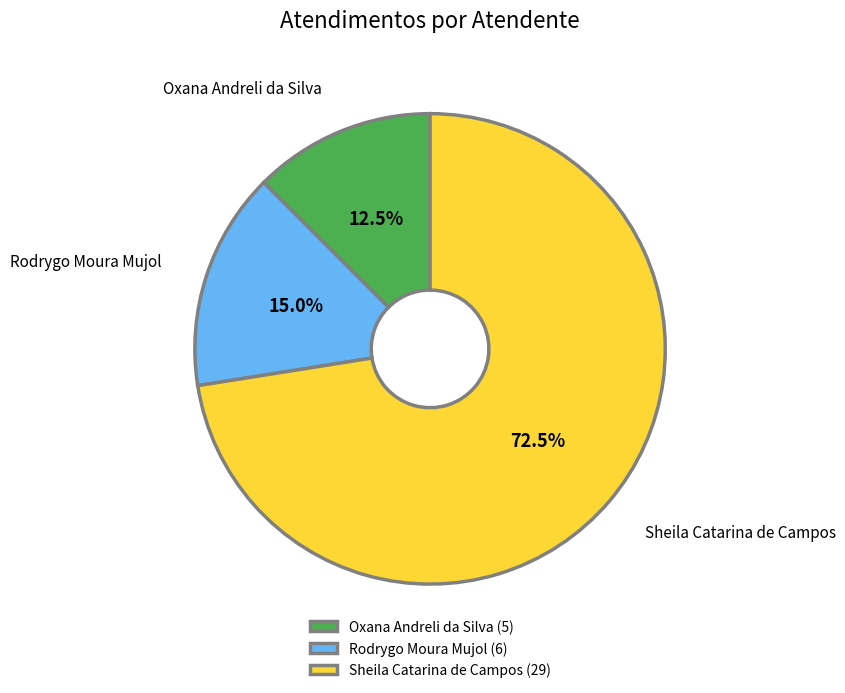

Which category has the biggest portion of the pie?

Sheila Catarina de Campos